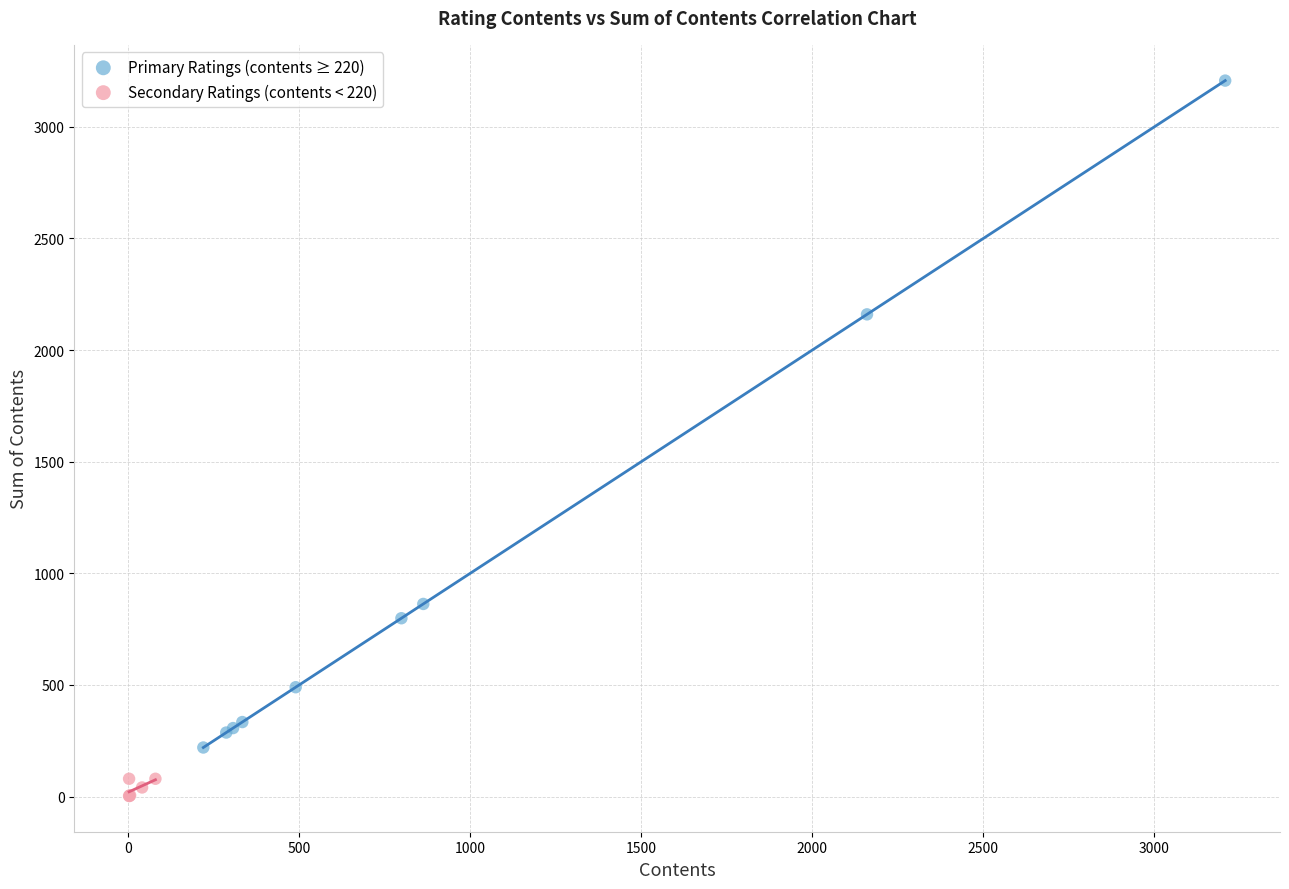

Which series reaches the minimum Y coordinate?

Secondary Ratings (contents < 220)